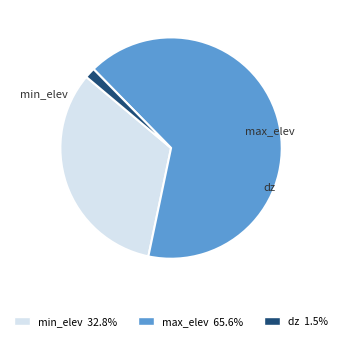

Rank the categories by value from lowest to highest.

dz, min_elev, max_elev